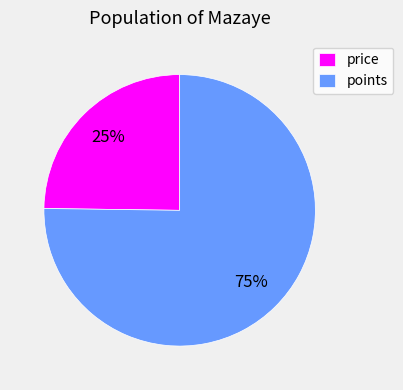

Is it true that price is 39% of the pie?

False